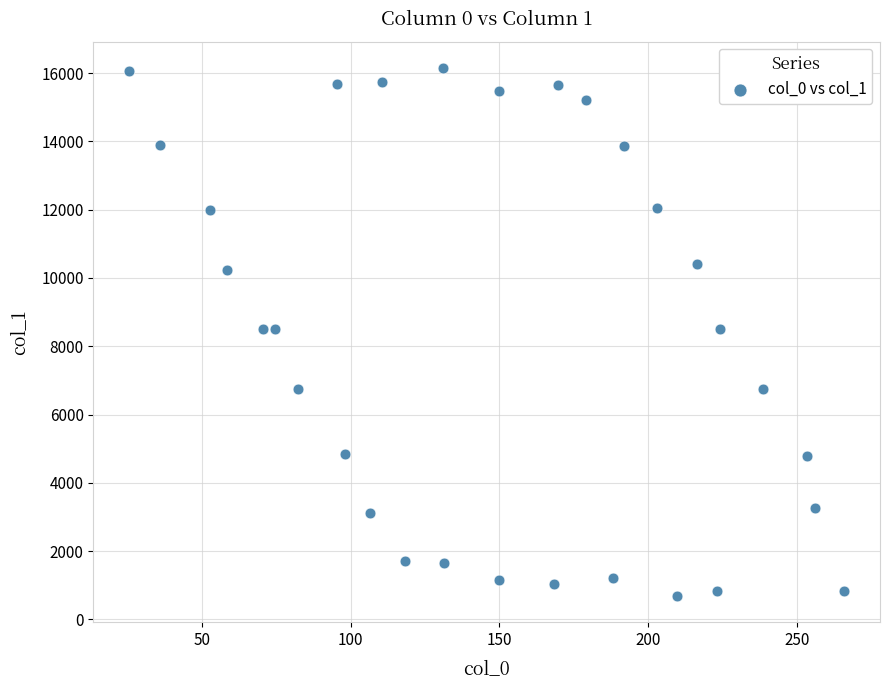

What is the range of Y values (max minus min)?

15451.5